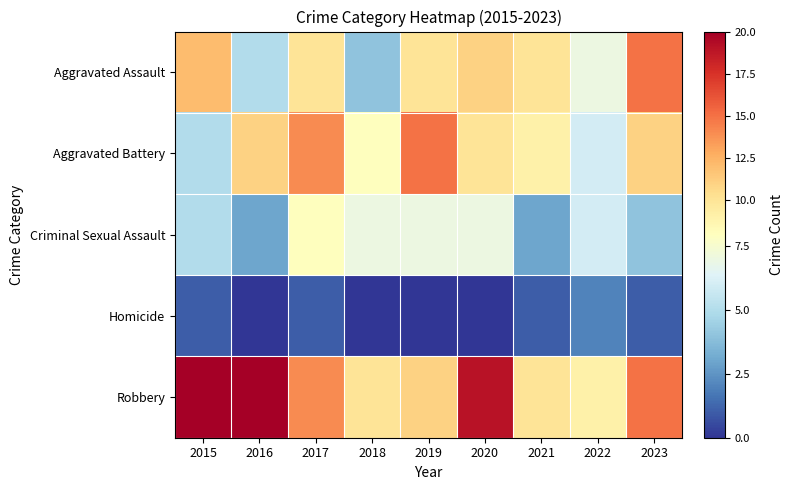

Reading left to right, list all the values displayed in this chart.

Aggravated Assault: 2015=12	2016=5	2017=10	2018=4	2019=10	2020=11	2021=10	2022=7	2023=15
Aggravated Battery: 2015=5	2016=11	2017=14	2018=8	2019=15	2020=10	2021=9	2022=6	2023=11
Criminal Sexual Assault: 2015=5	2016=3	2017=8	2018=7	2019=7	2020=7	2021=3	2022=6	2023=4
Homicide: 2015=1	2016=0	2017=1	2018=0	2019=0	2020=0	2021=1	2022=2	2023=1
Robbery: 2015=20	2016=20	2017=14	2018=10	2019=11	2020=19	2021=10	2022=9	2023=15